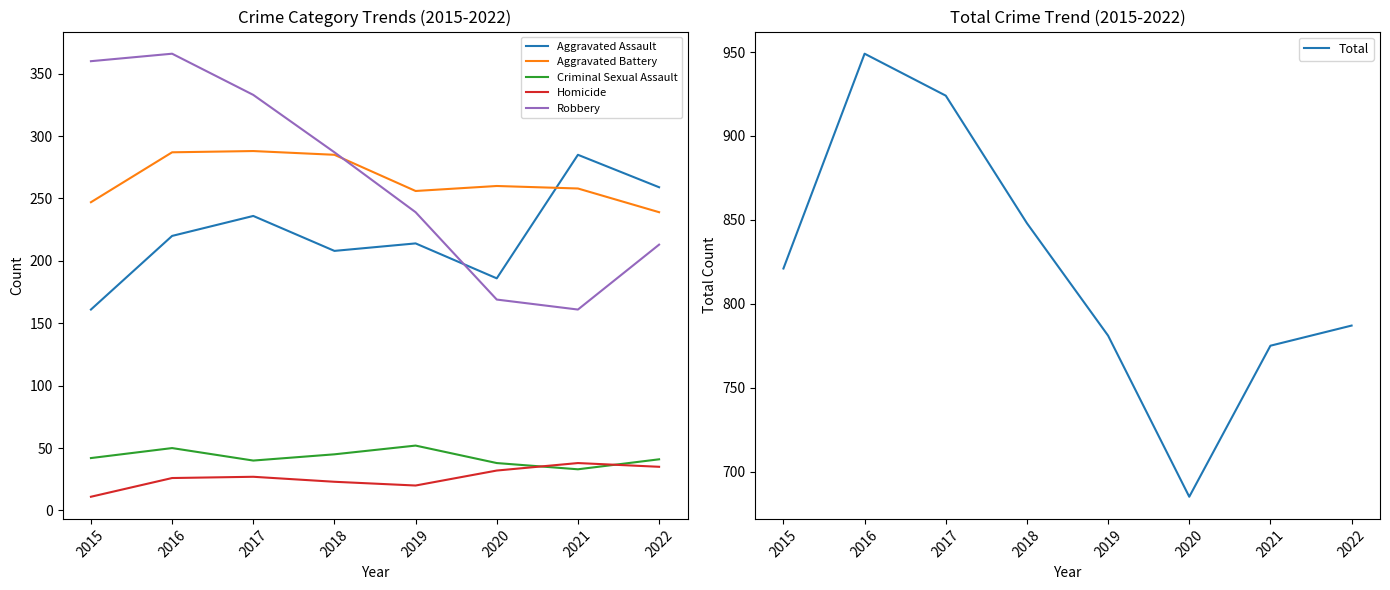

True or false: Robbery and Total intersect in this chart.

False